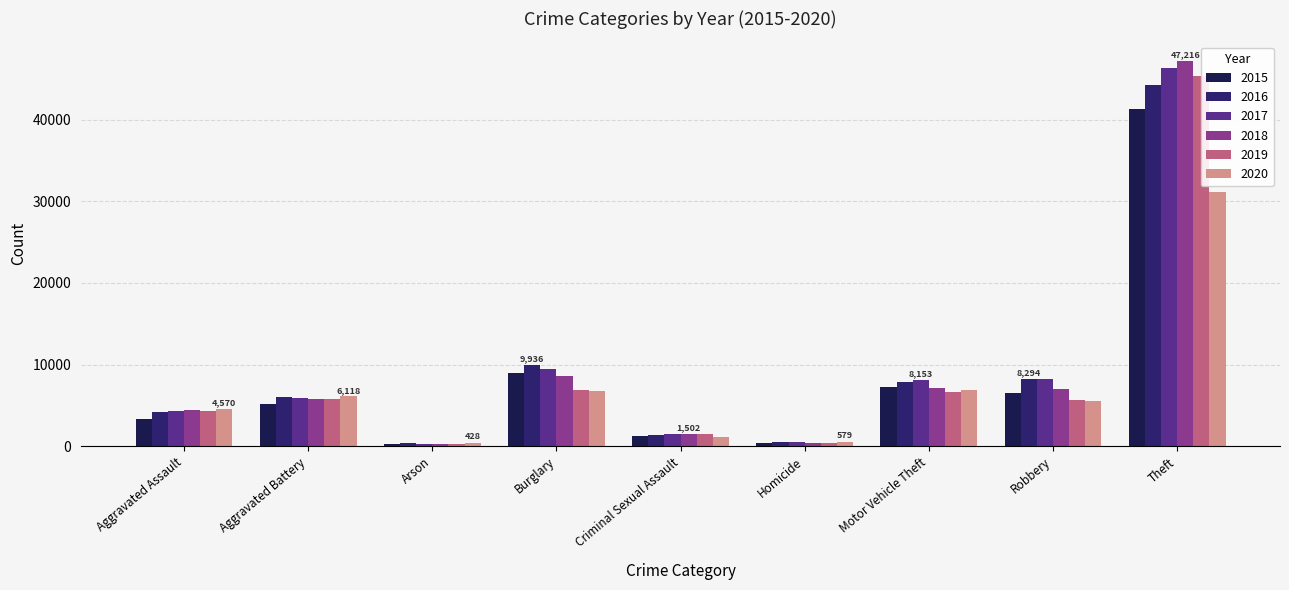

Between Motor Vehicle Theft and Aggravated Battery, which is larger?

Motor Vehicle Theft